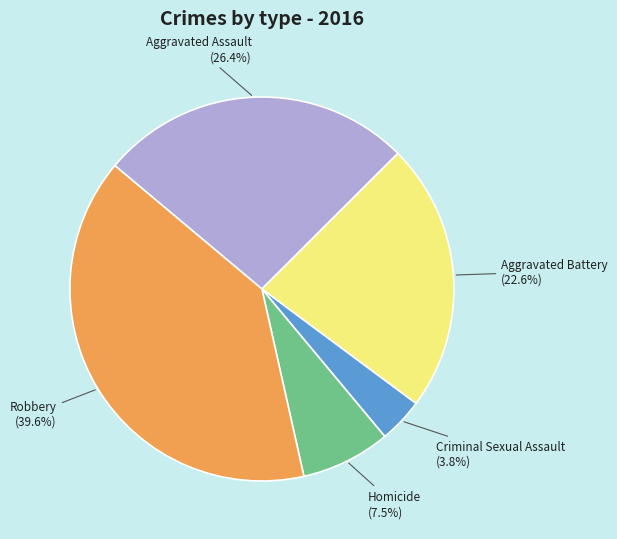

Rank the categories by value from lowest to highest.

Criminal Sexual Assault, Homicide, Aggravated Battery, Aggravated Assault, Robbery